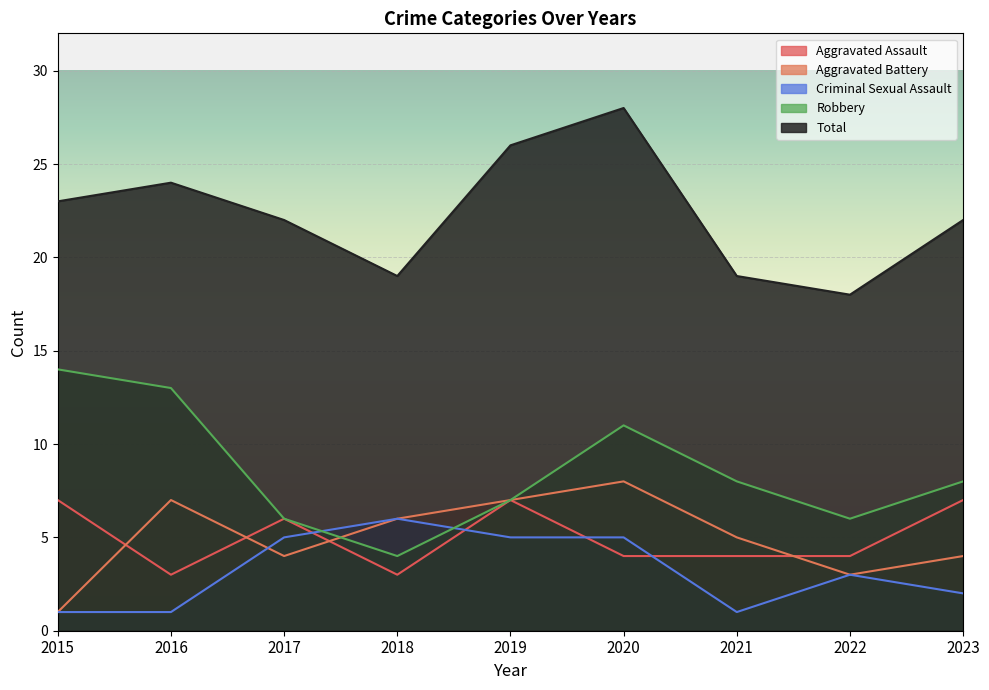

Which series has the widest spread of values?

Robbery